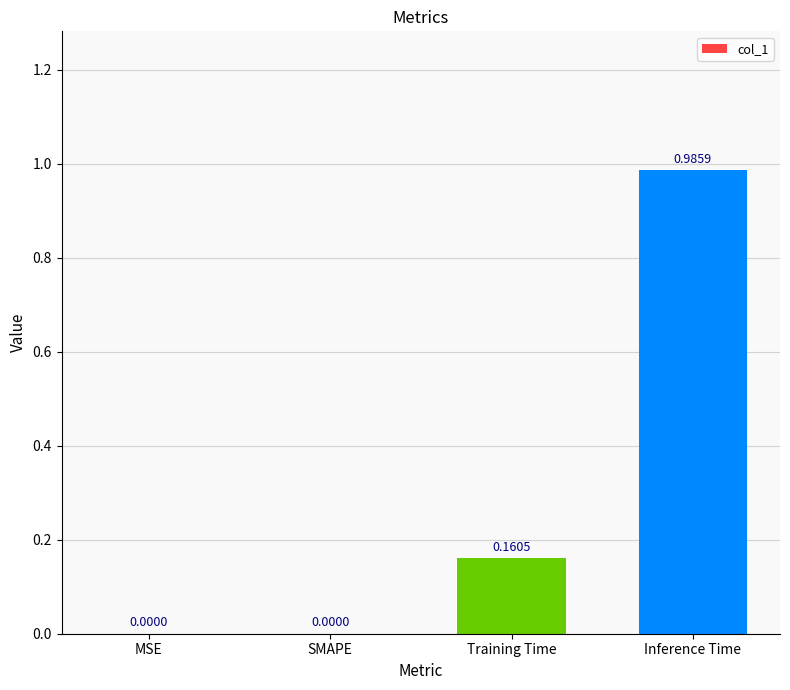

The chart shows a value of 0.0 at SMAPE. True or false?

True